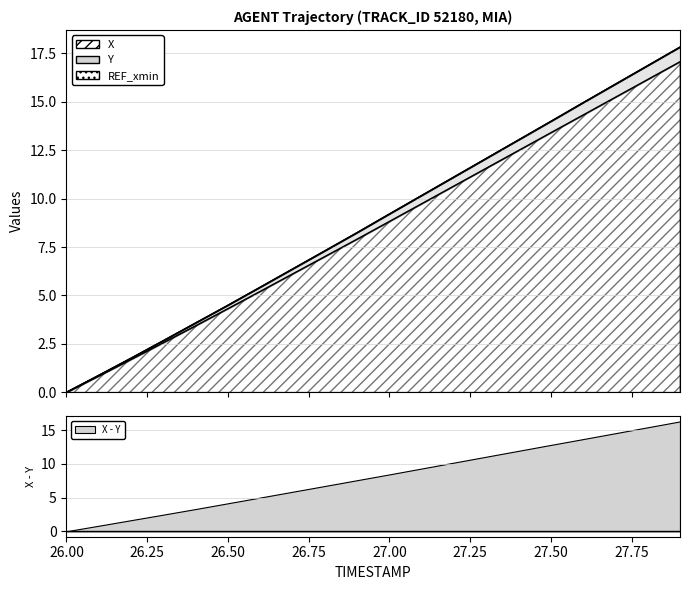

True or false: Y has more than 1 points higher than both neighbors.

False